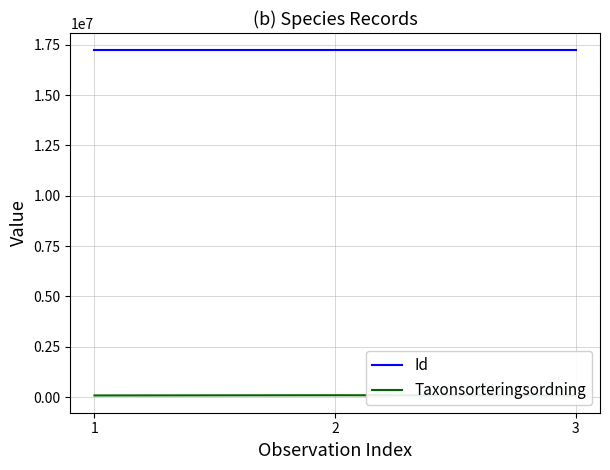

At 3, list the series in order from largest to smallest.

Id, Taxonsorteringsordning